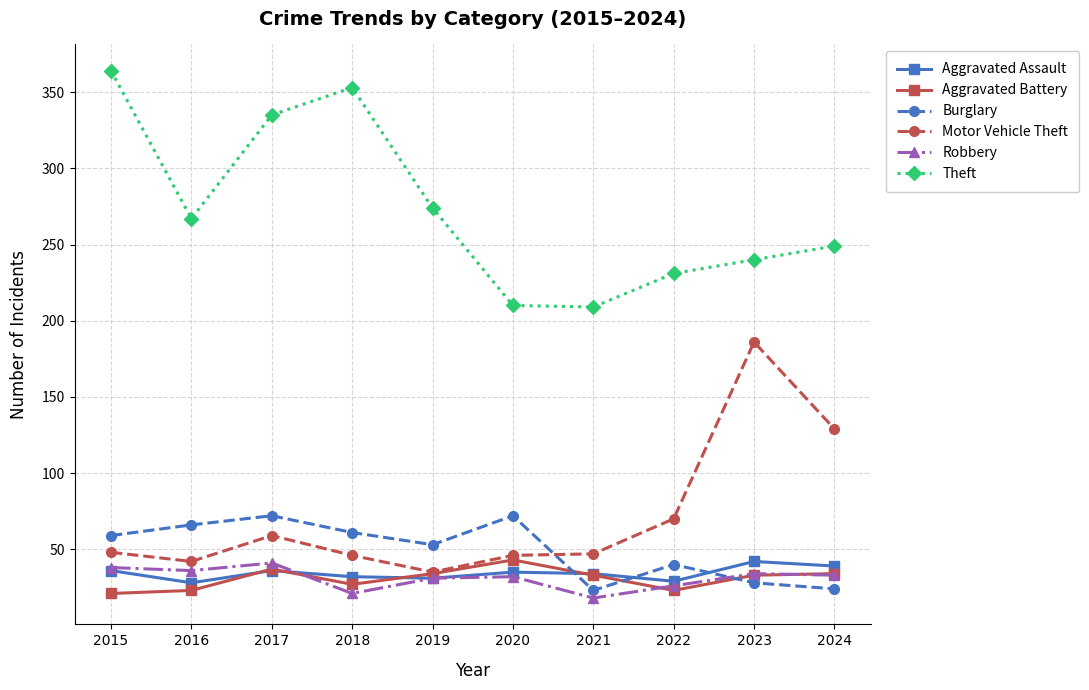

True or false: Robbery has a value of 5 at 2018.

False